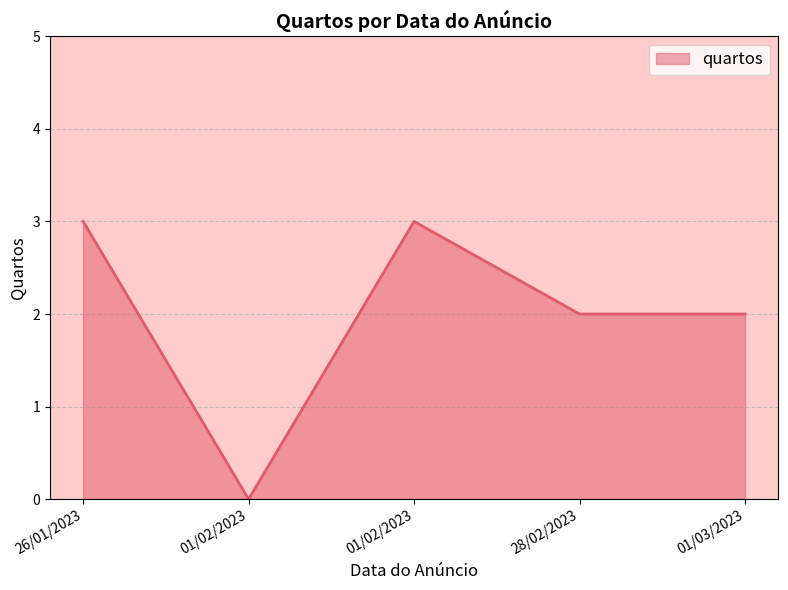

How many positive values are there?

4